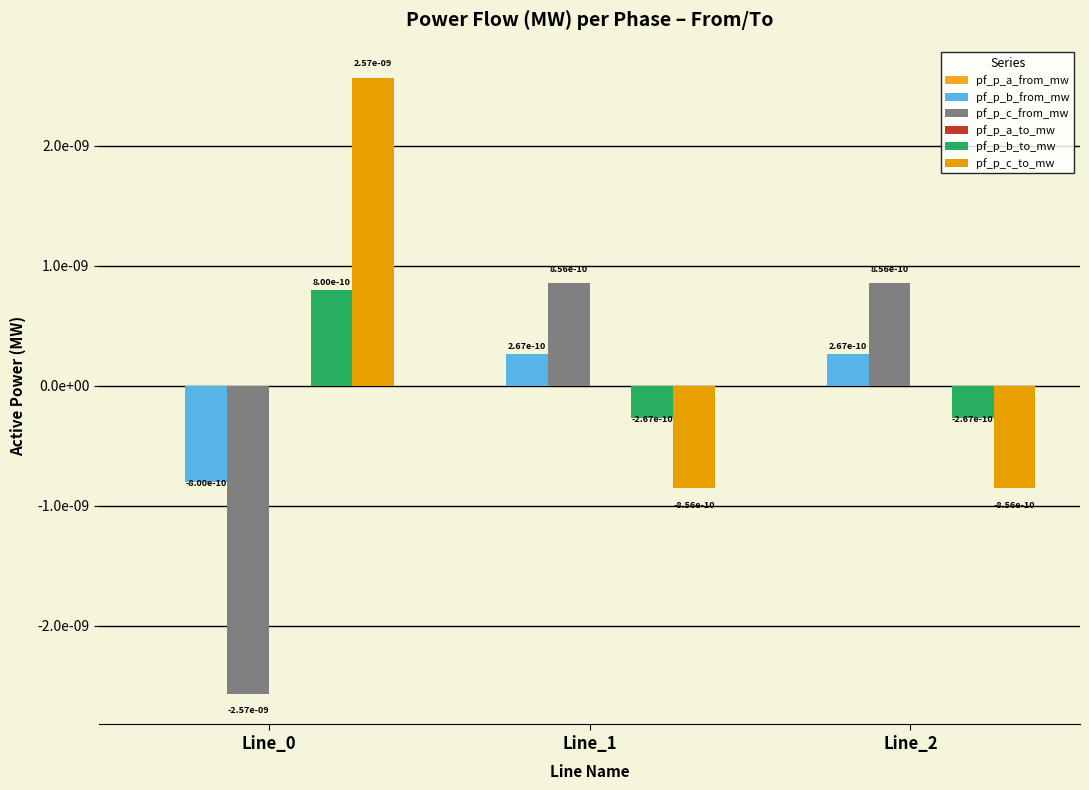

Rank the series at Line_2 from highest to lowest value.

pf_p_c_from_mw, pf_p_b_from_mw, pf_p_a_to_mw, pf_p_a_from_mw, pf_p_b_to_mw, pf_p_c_to_mw